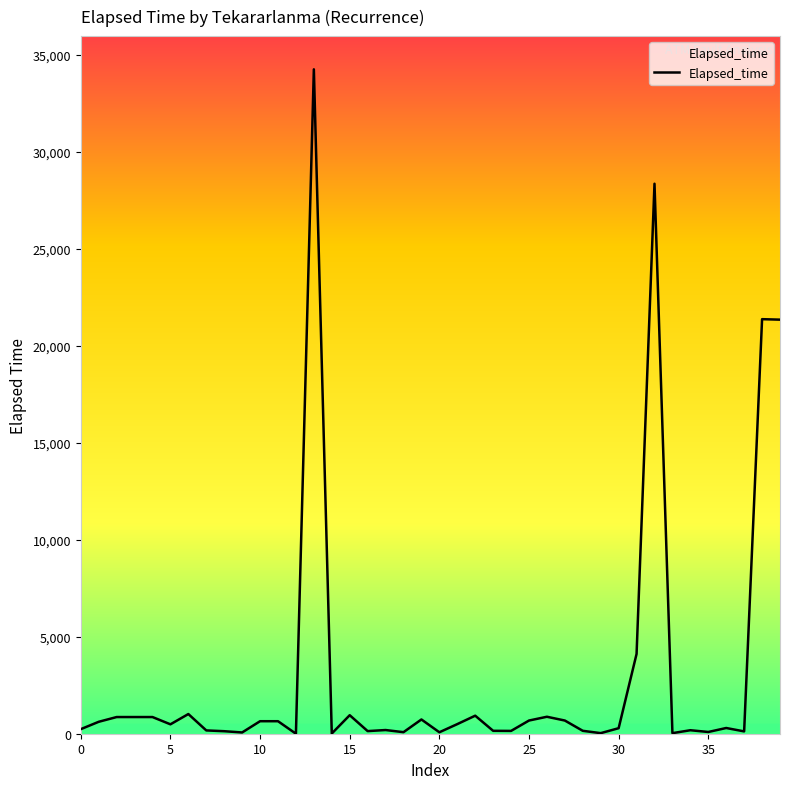

What is the greatest value displayed?

34265